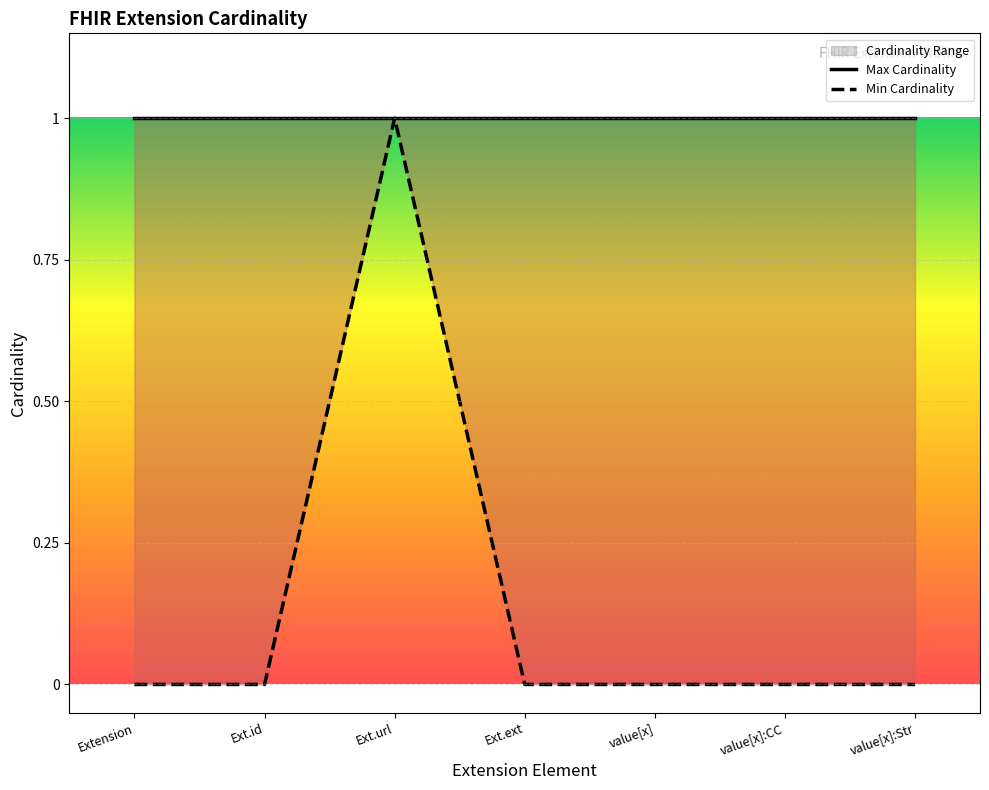

What position from the left is Ext.id?

2